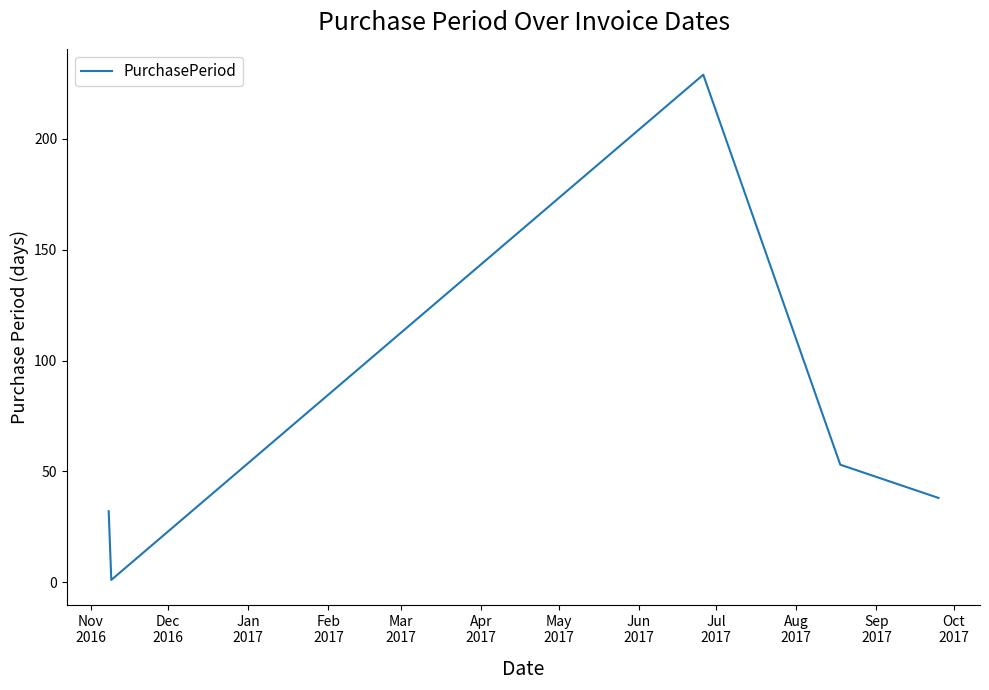

What is the maximum value shown in the chart?

229